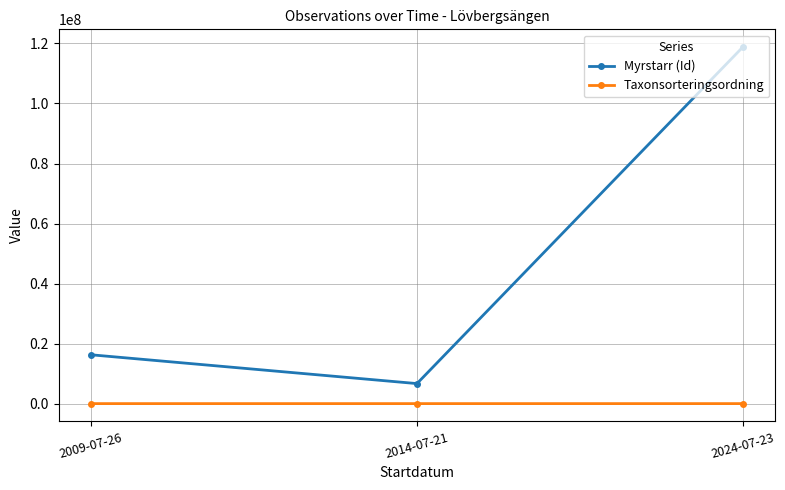

What is the label of the 2nd point from the left?

2014-07-21